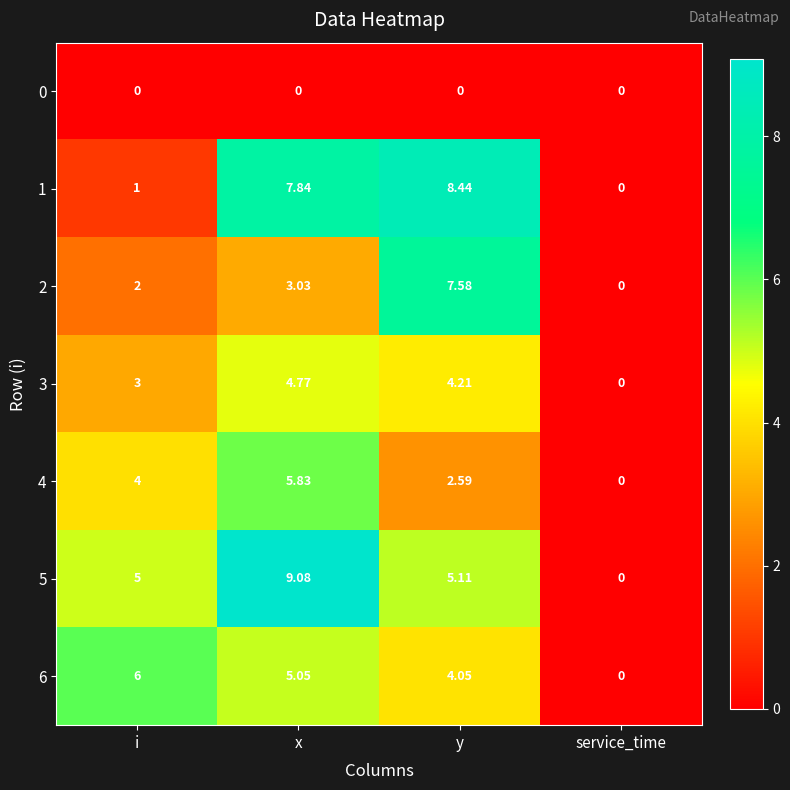

Which category has the highest value in the 2 series?

y